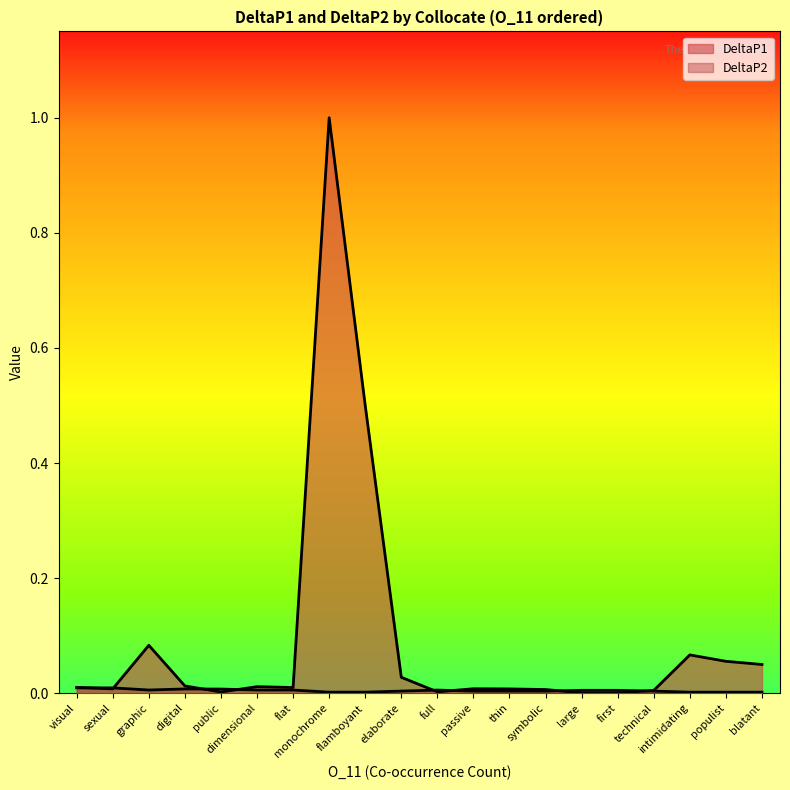

Between flat and symbolic, which series saw the biggest shift?

DeltaP1